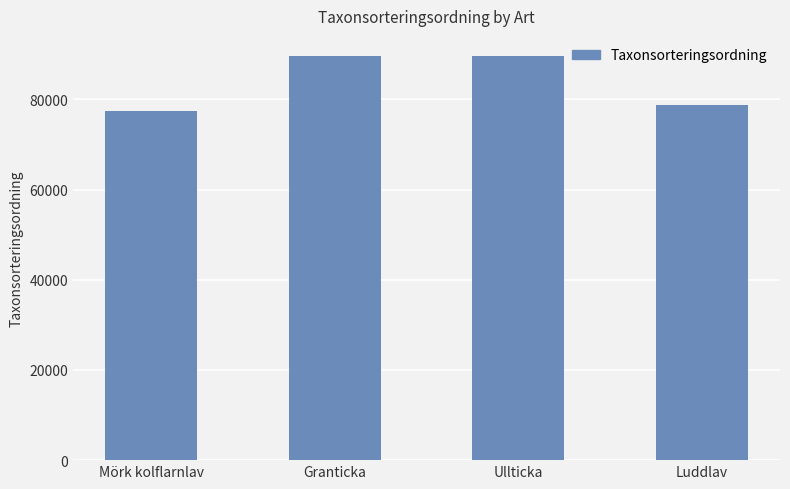

How many data points are less than 89592?

2